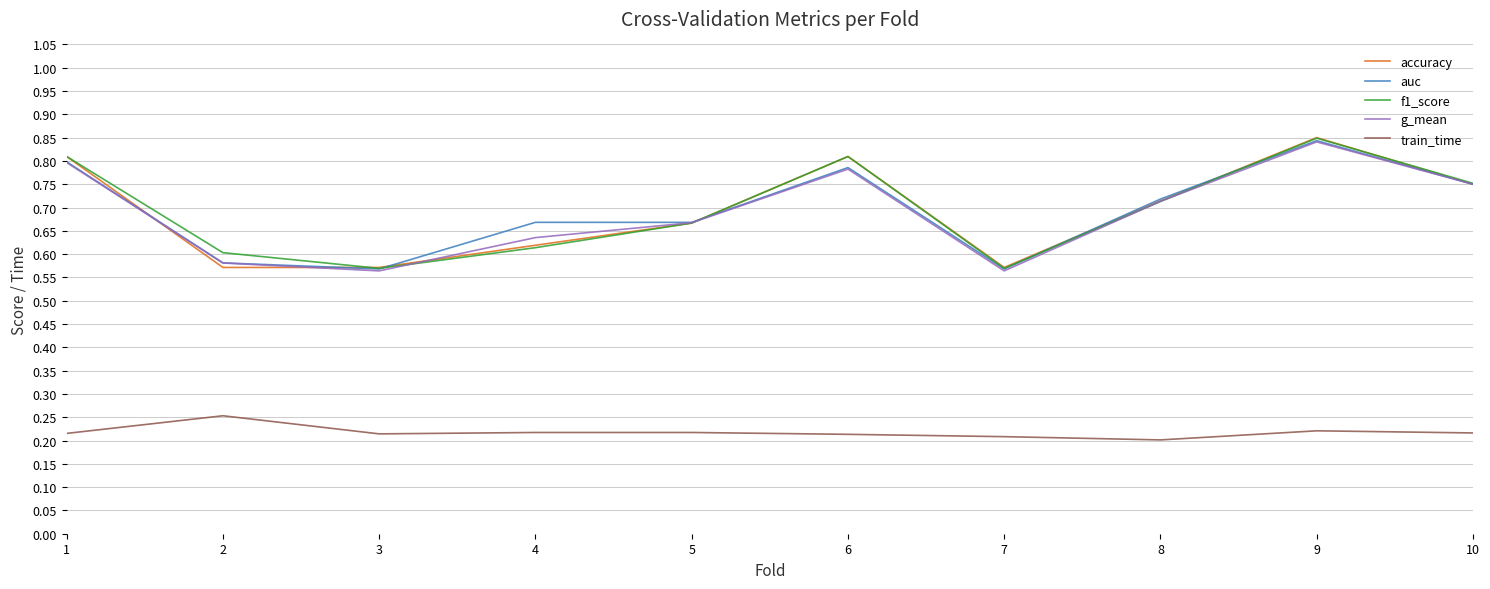

What is the spread (max minus min) of values at 7?

0.4